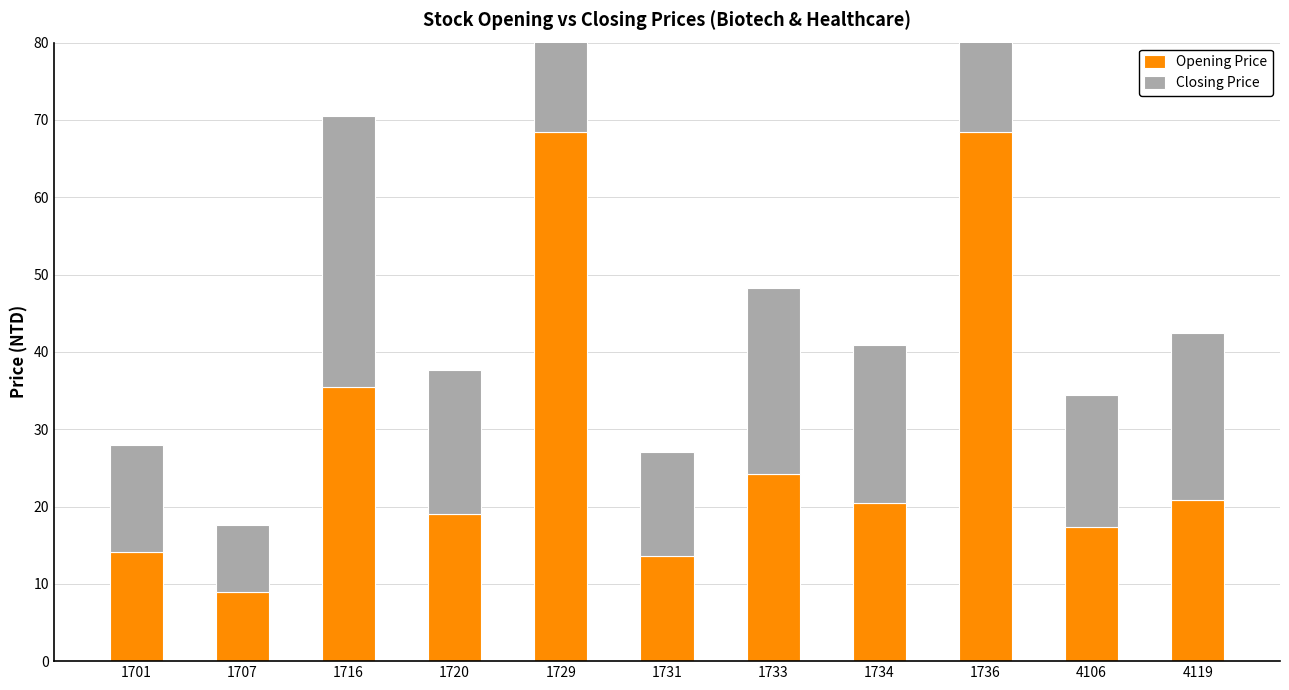

At which label does Closing Price first exceed 20?

1716